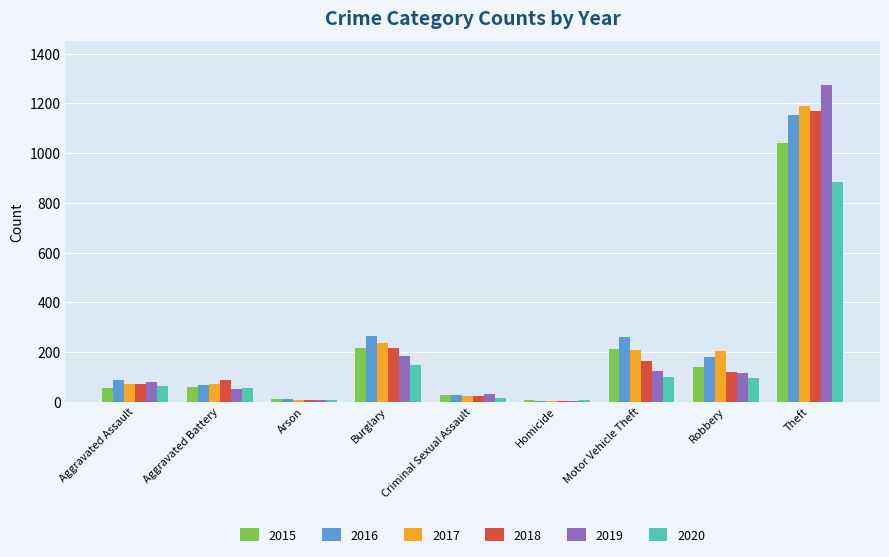

Which series changed the most between Motor Vehicle Theft and Theft?

2019